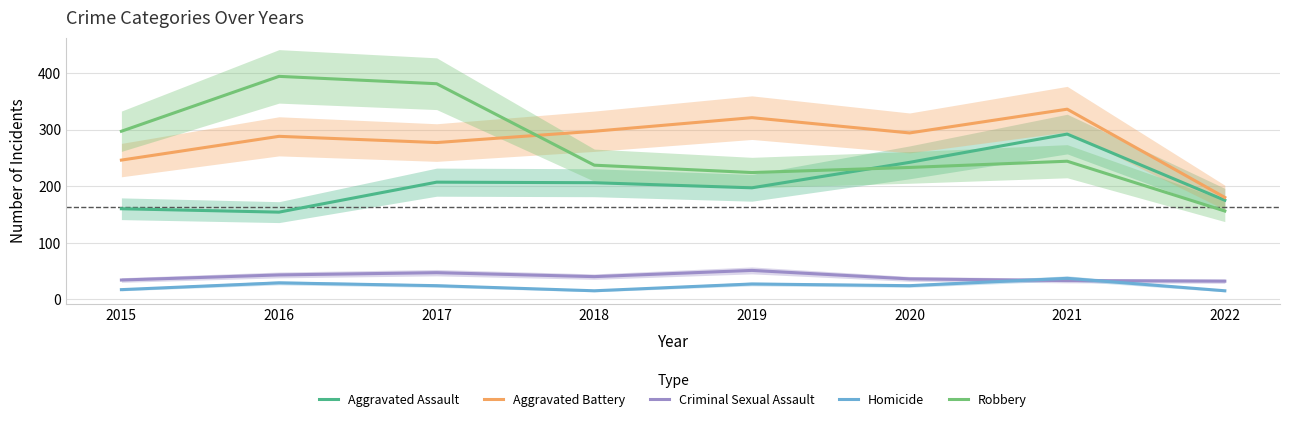

Does the chart have visible grid lines?

Yes